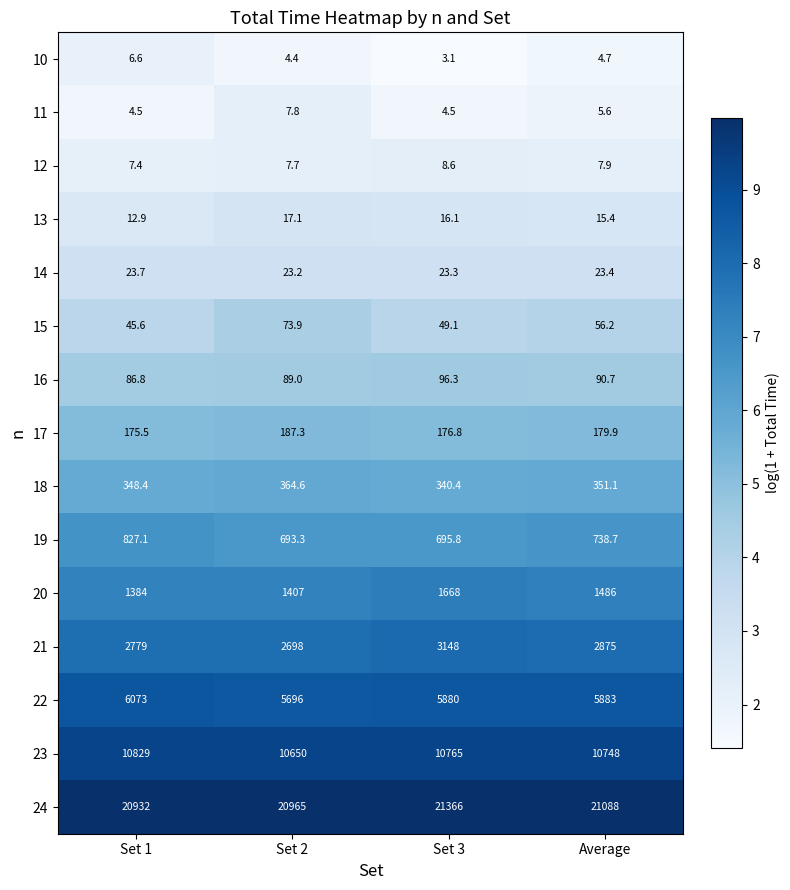

At which label is 19 closest to 760?

Average